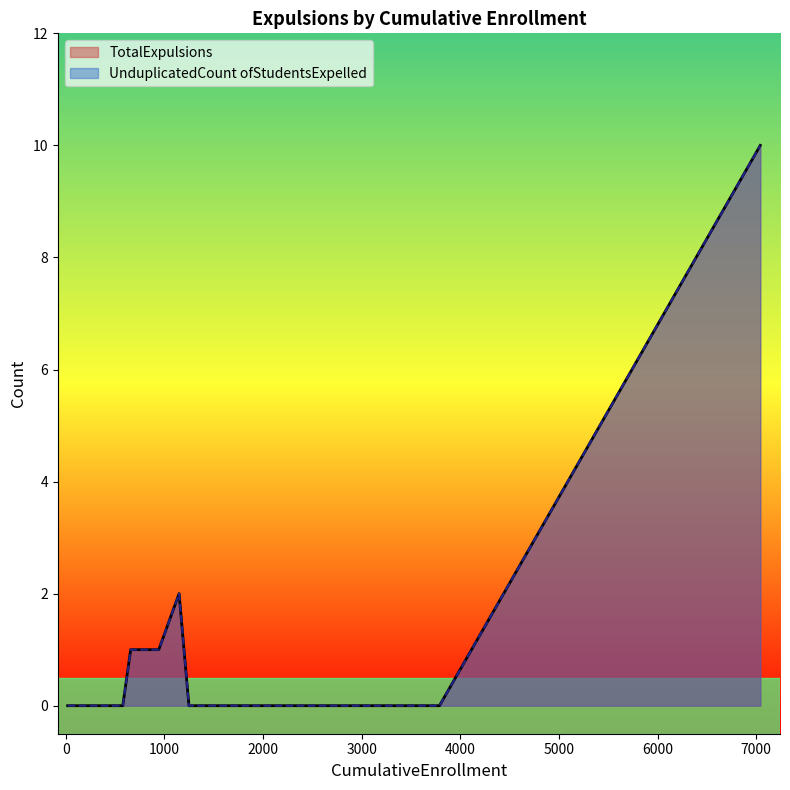

At how many categories does at least one series exceed 8?

1